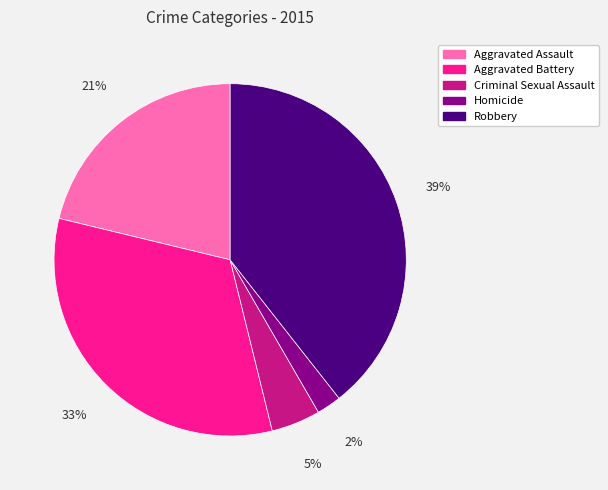

True or false: Aggravated Assault accounts for 21% of the total.

True